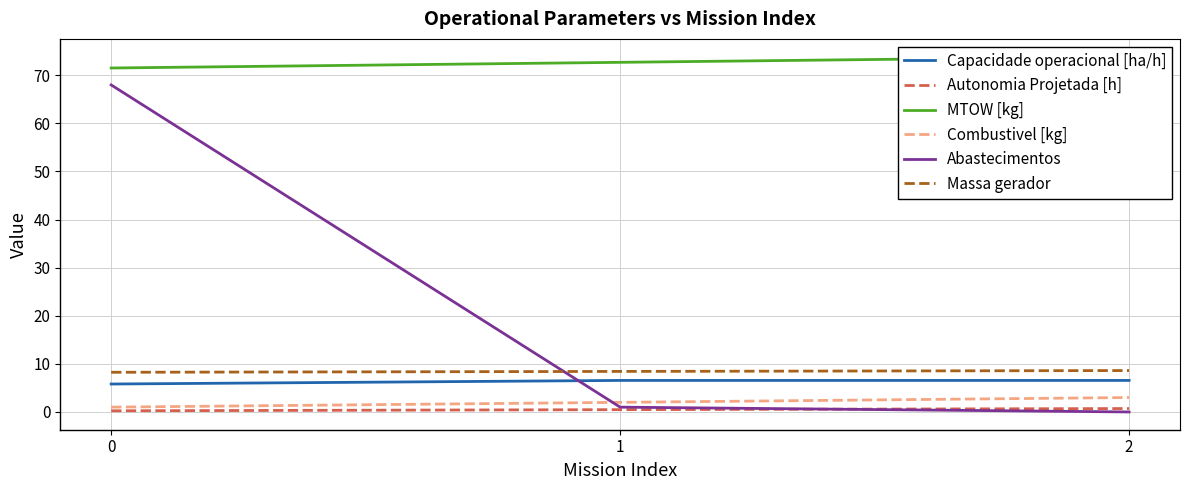

Does the chart have visible grid lines?

Yes